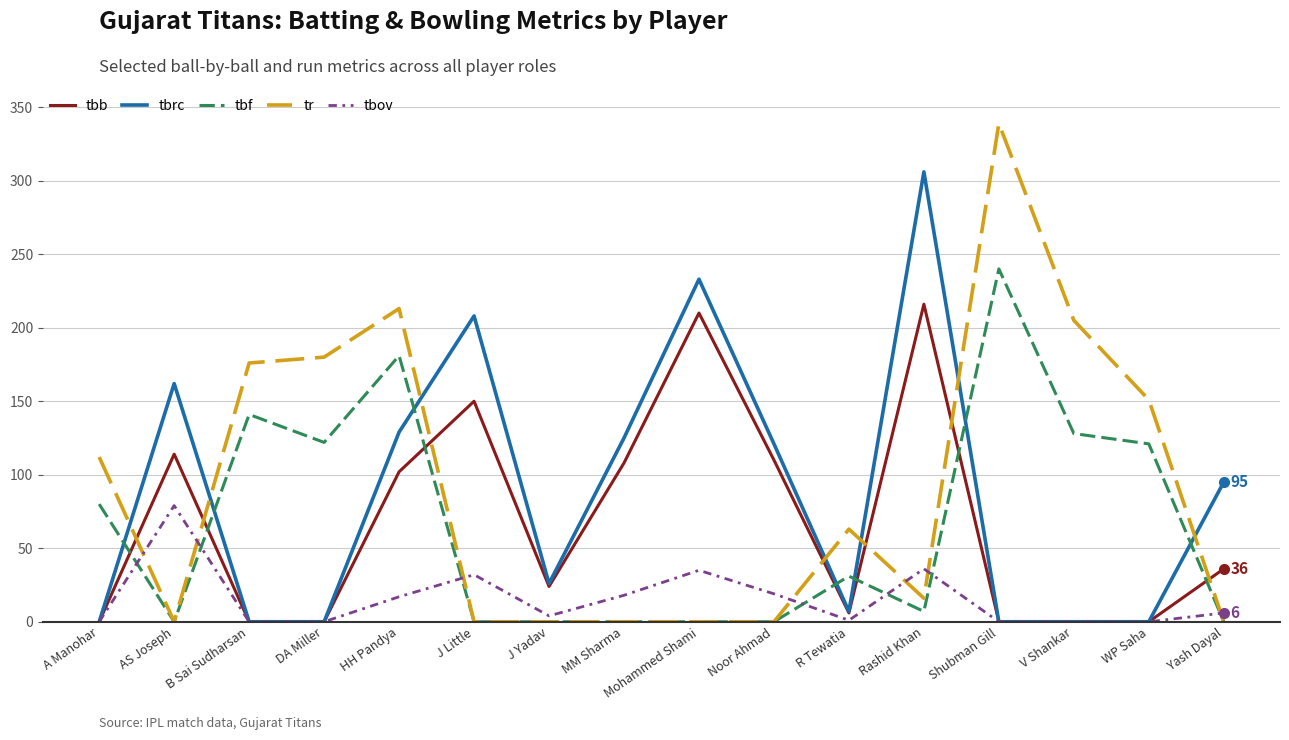

What is the total value across all series at J Little?

390